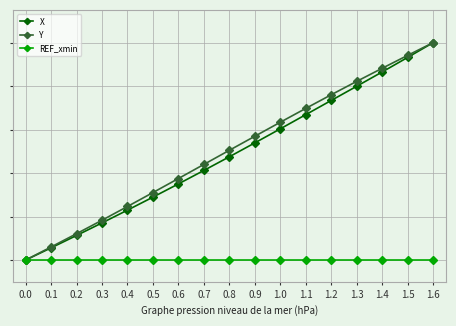

True or false: Y has more than 2 interior local peaks.

False